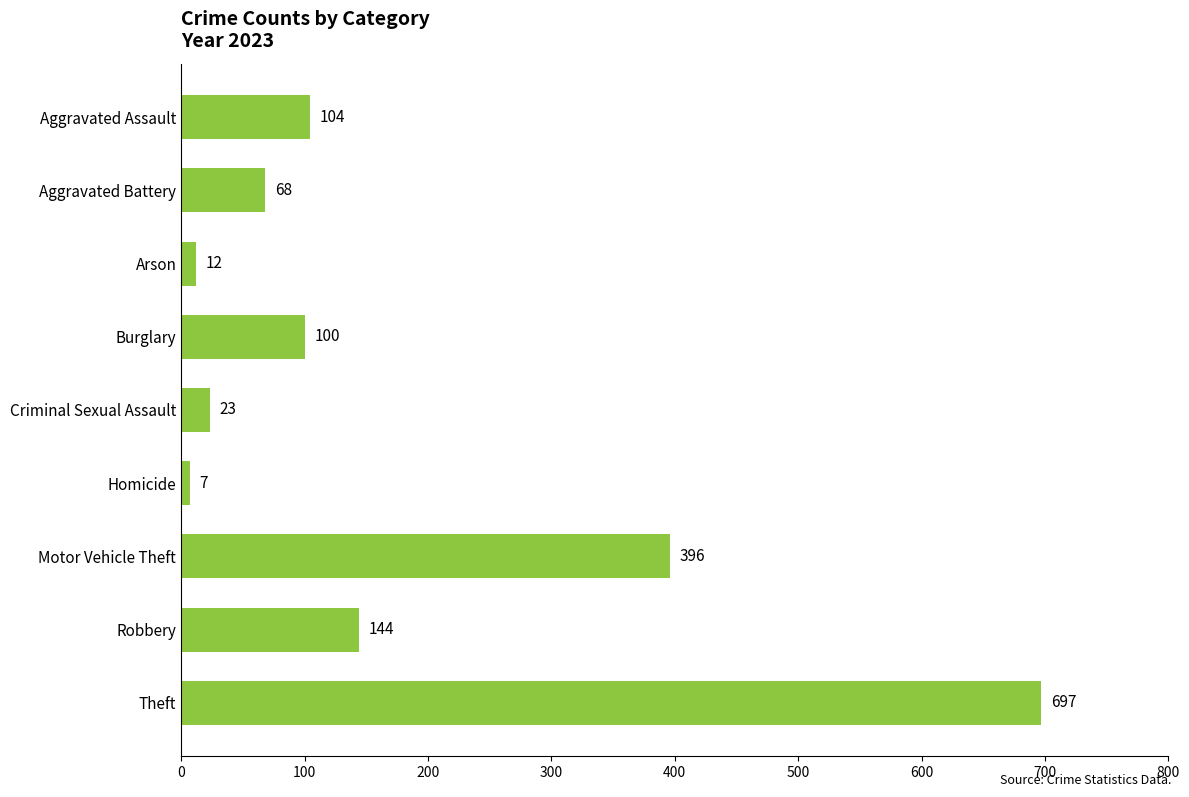

Reading top to bottom, list all the values displayed in this chart.

Aggravated Assault=104	Aggravated Battery=68	Arson=12	Burglary=100	Criminal Sexual Assault=23	Homicide=7	Motor Vehicle Theft=396	Robbery=144	Theft=697